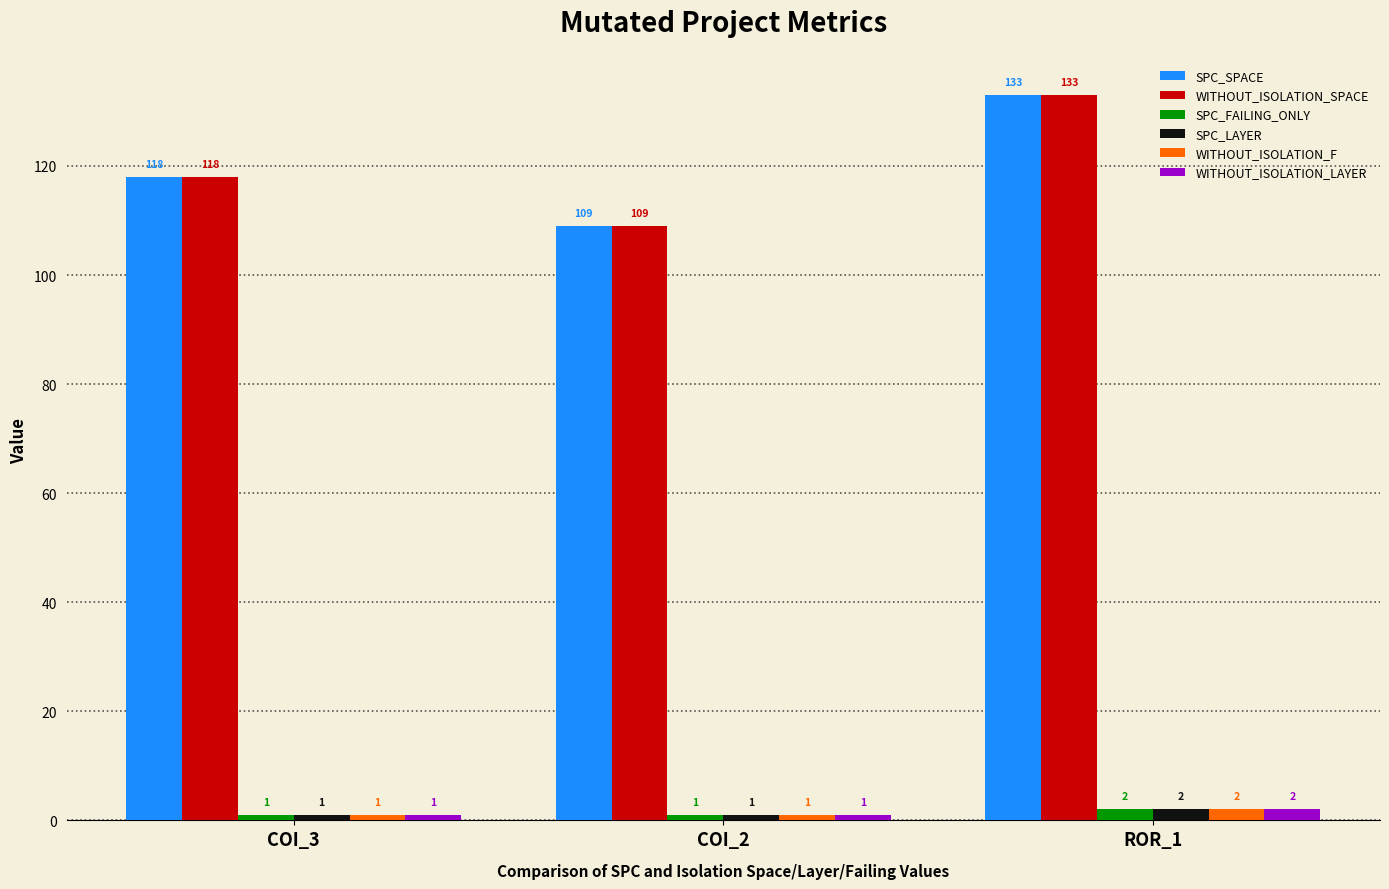

True or false: SPC_SPACE has a value of 118 at COI_3.

True